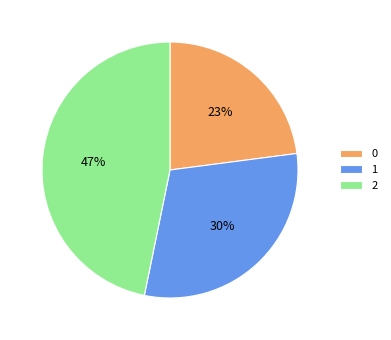

Rank the categories by value from lowest to highest.

0, 1, 2